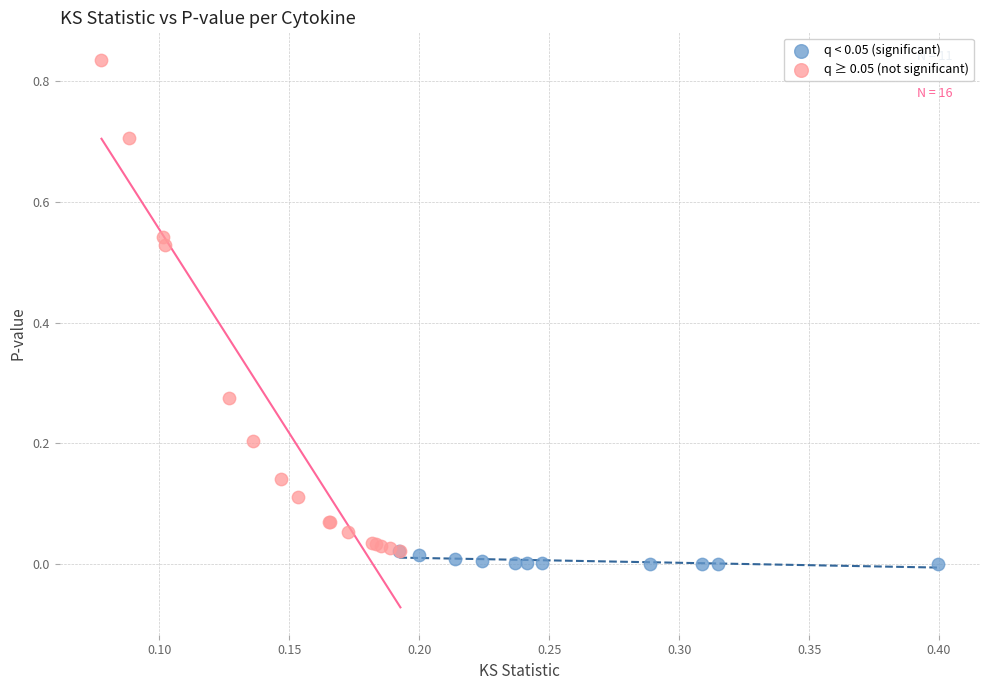

What are all the series names shown in the legend?

q < 0.05 (significant), q ≥ 0.05 (not significant)